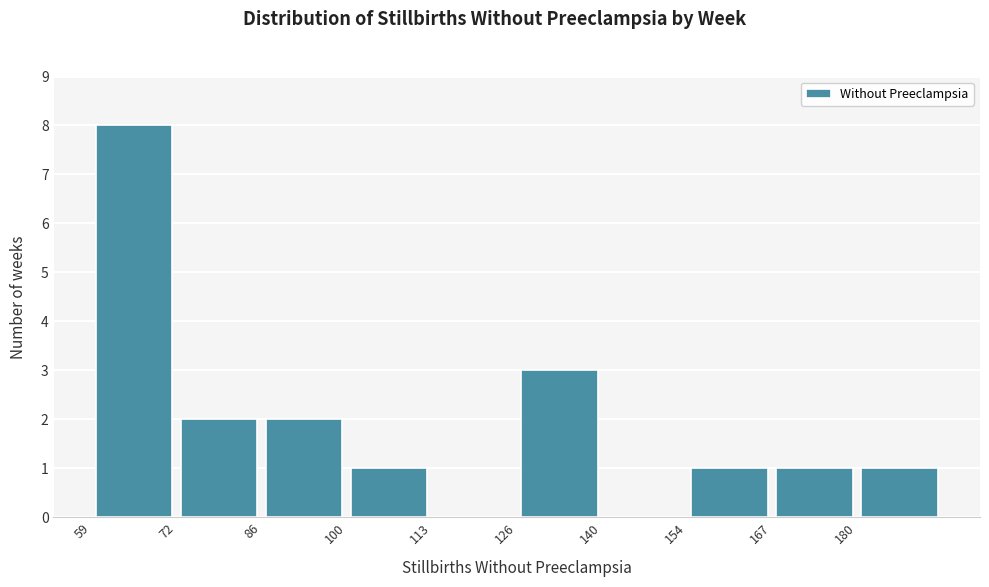

Reading left to right, transcribe this chart: for each bar, give the range it covers on the x-axis and its height. Neither the bar edges nor the heights are printed on the chart, so give them approximately, as read against the axes.

59.0 to 72.5: 8
72.5 to 86.0: 2
86.0 to 99.5: 2
99.5 to 113.0: 1
113.0 to 126.5: 0
126.5 to 140.0: 3
140.0 to 153.5: 0
153.5 to 167.0: 1
167.0 to 180.5: 1
180.5 to 194.0: 1